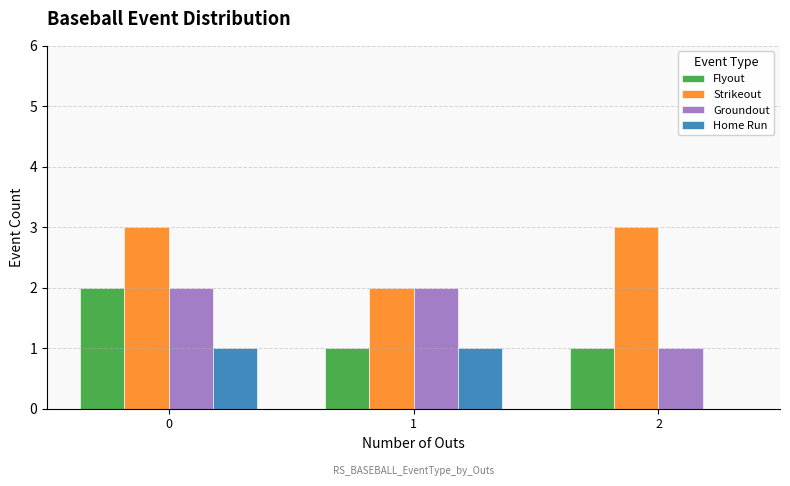

What value does the Home Run series have at 0?

1